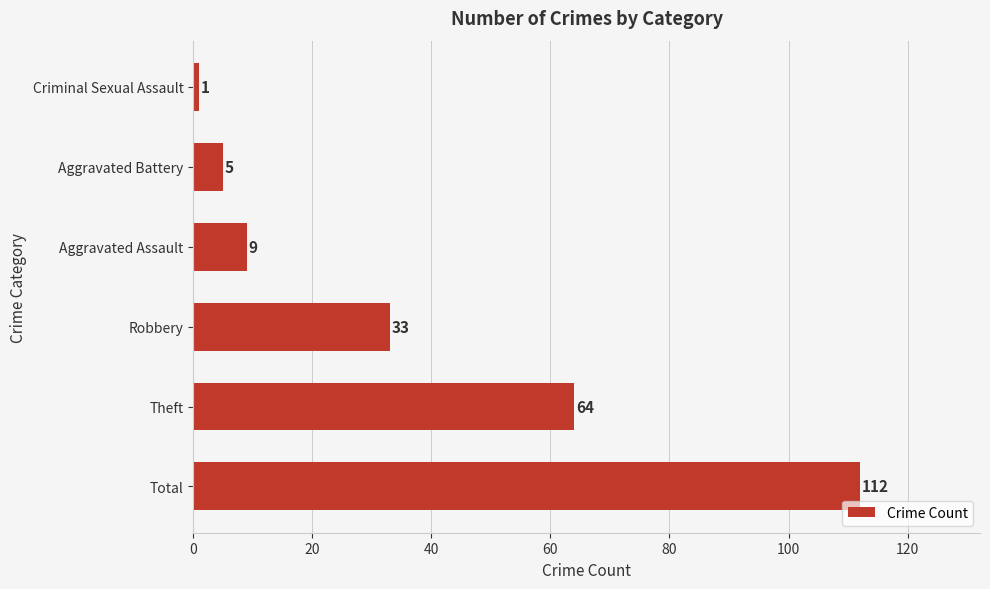

The value at Robbery is 33. True or false?

True